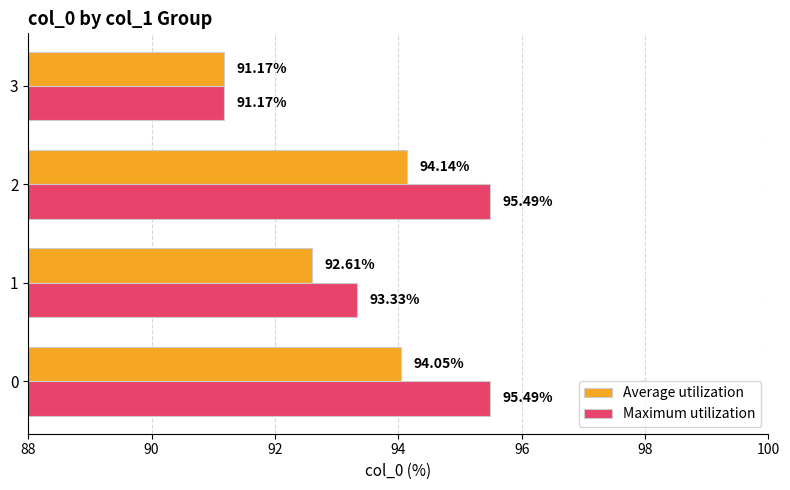

What is the total value across all series at 0?

189.5